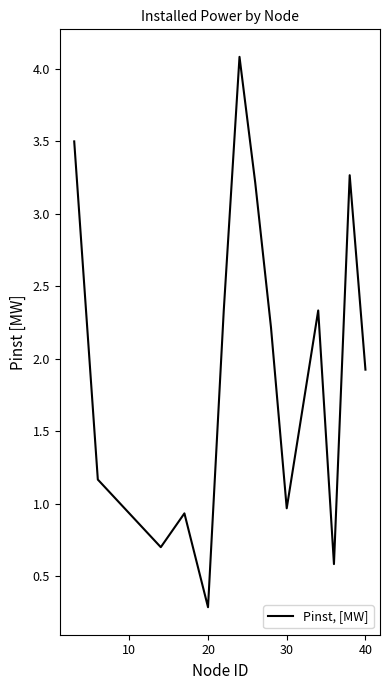

Does the chart display data point markers on the line(s)?

No